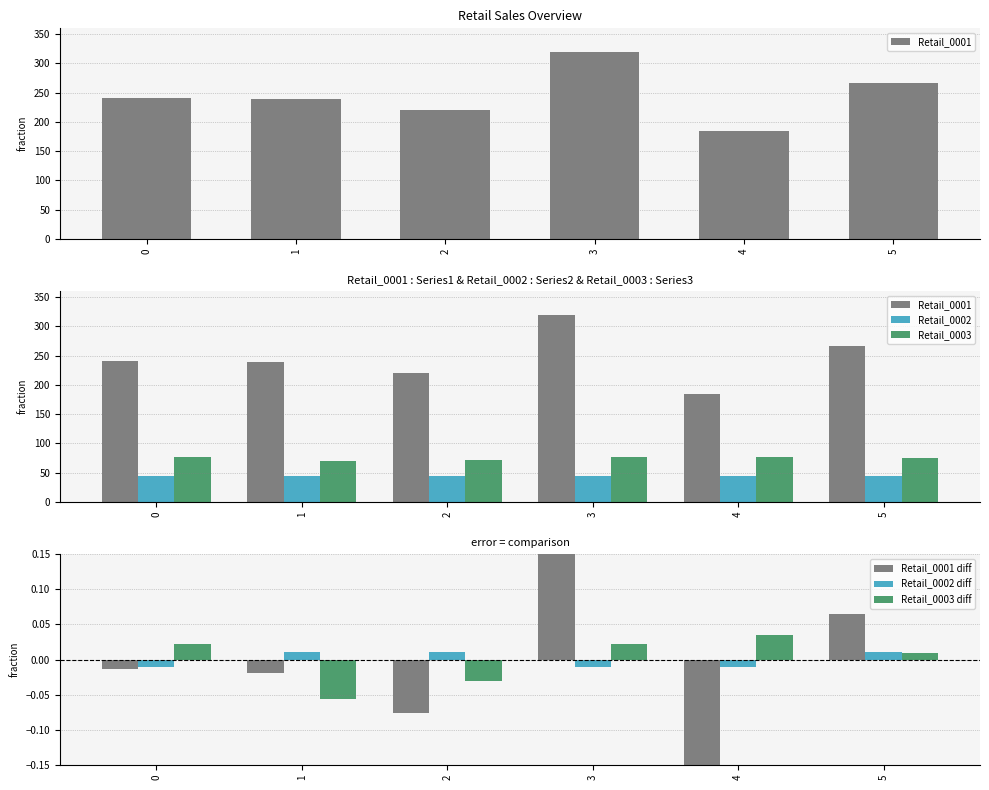

What is the highest value of the Retail_0003 series?

77.0